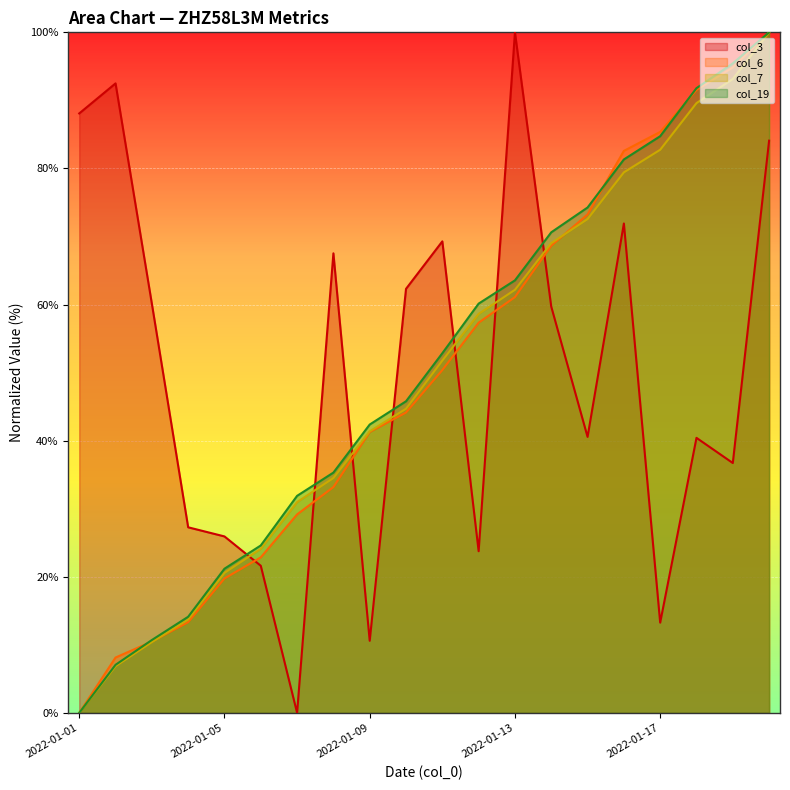

What is the total value across all series at 2022-01-05?

87.4